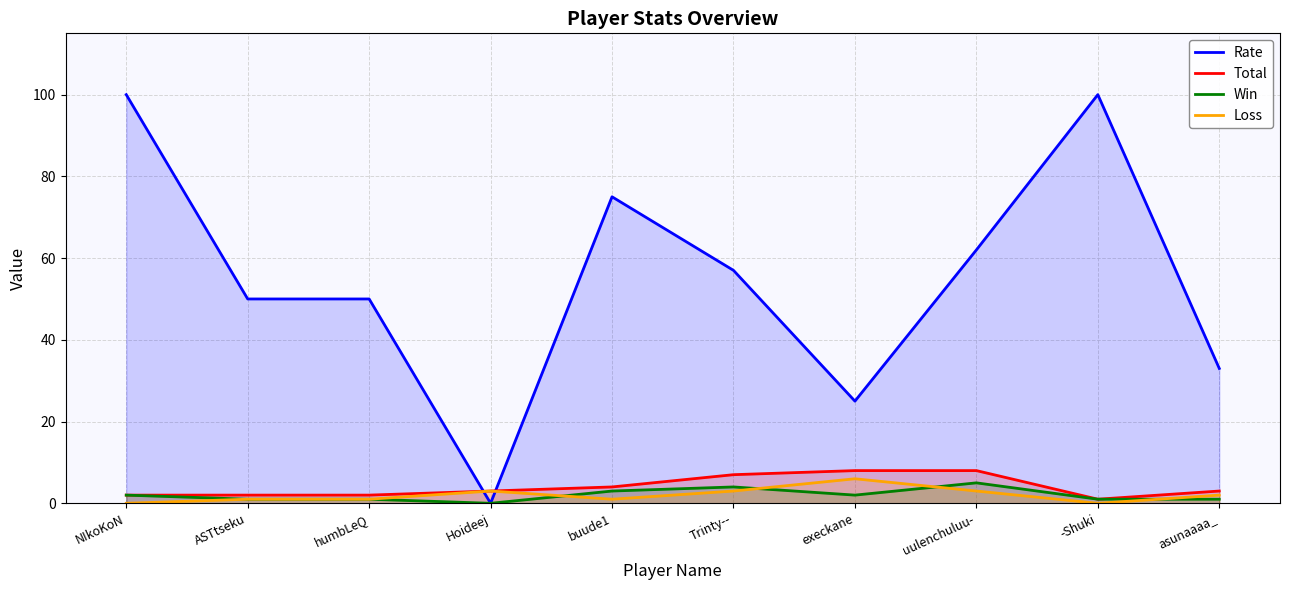

At which category does Rate reach its first local peak?

buude1